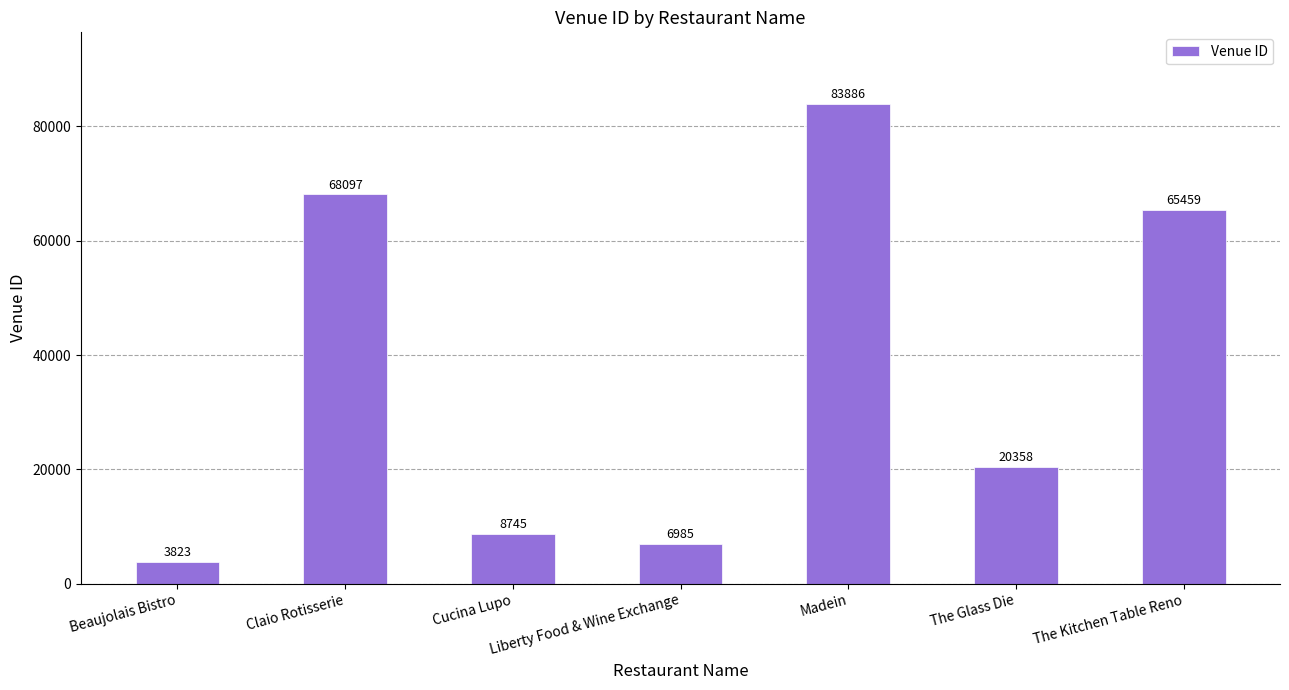

List the labels in order of value, smallest first.

Beaujolais Bistro, Liberty Food & Wine Exchange, Cucina Lupo, The Glass Die, The Kitchen Table Reno, Claio Rotisserie, Madein